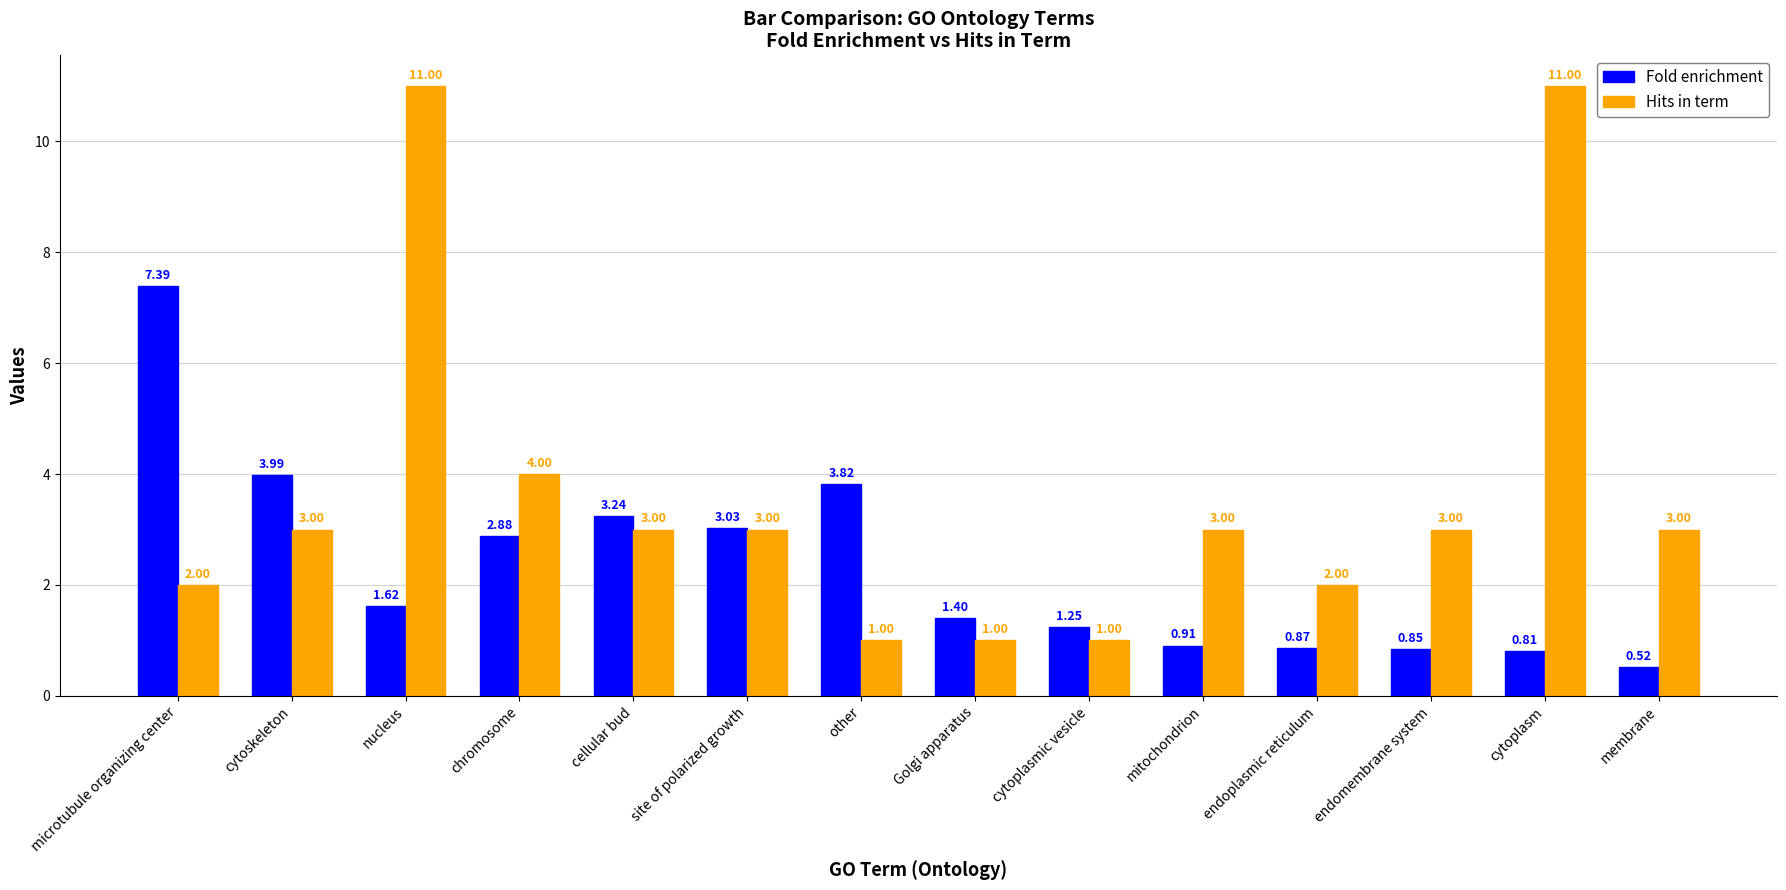

What is the difference between the maximum and minimum values in the Fold enrichment series?

6.9